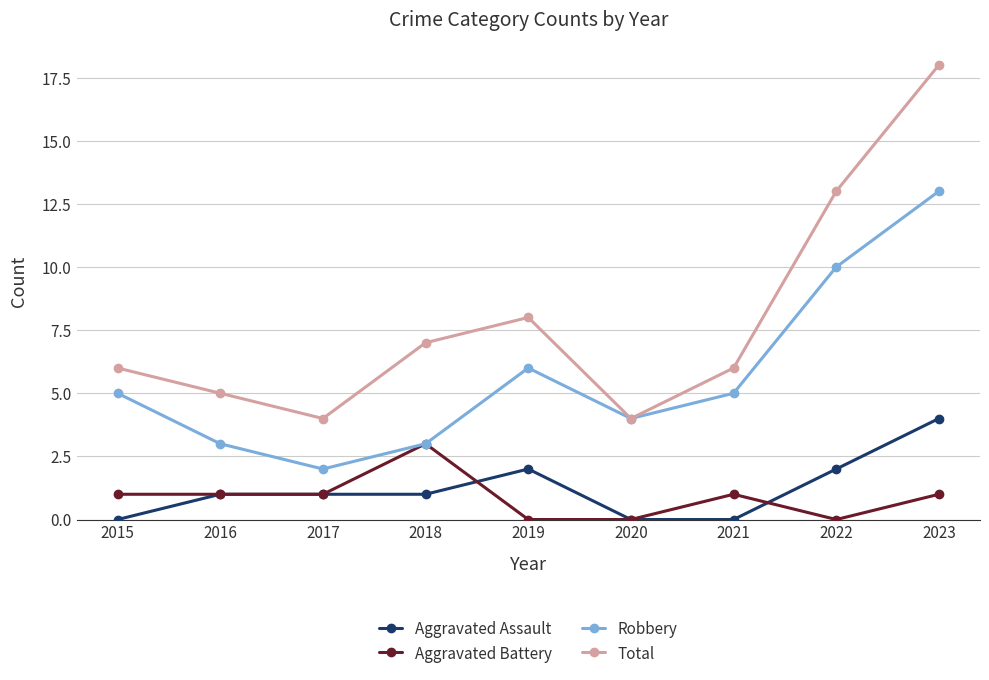

What is the sum of the Robbery values at 2022 and 2018?

13